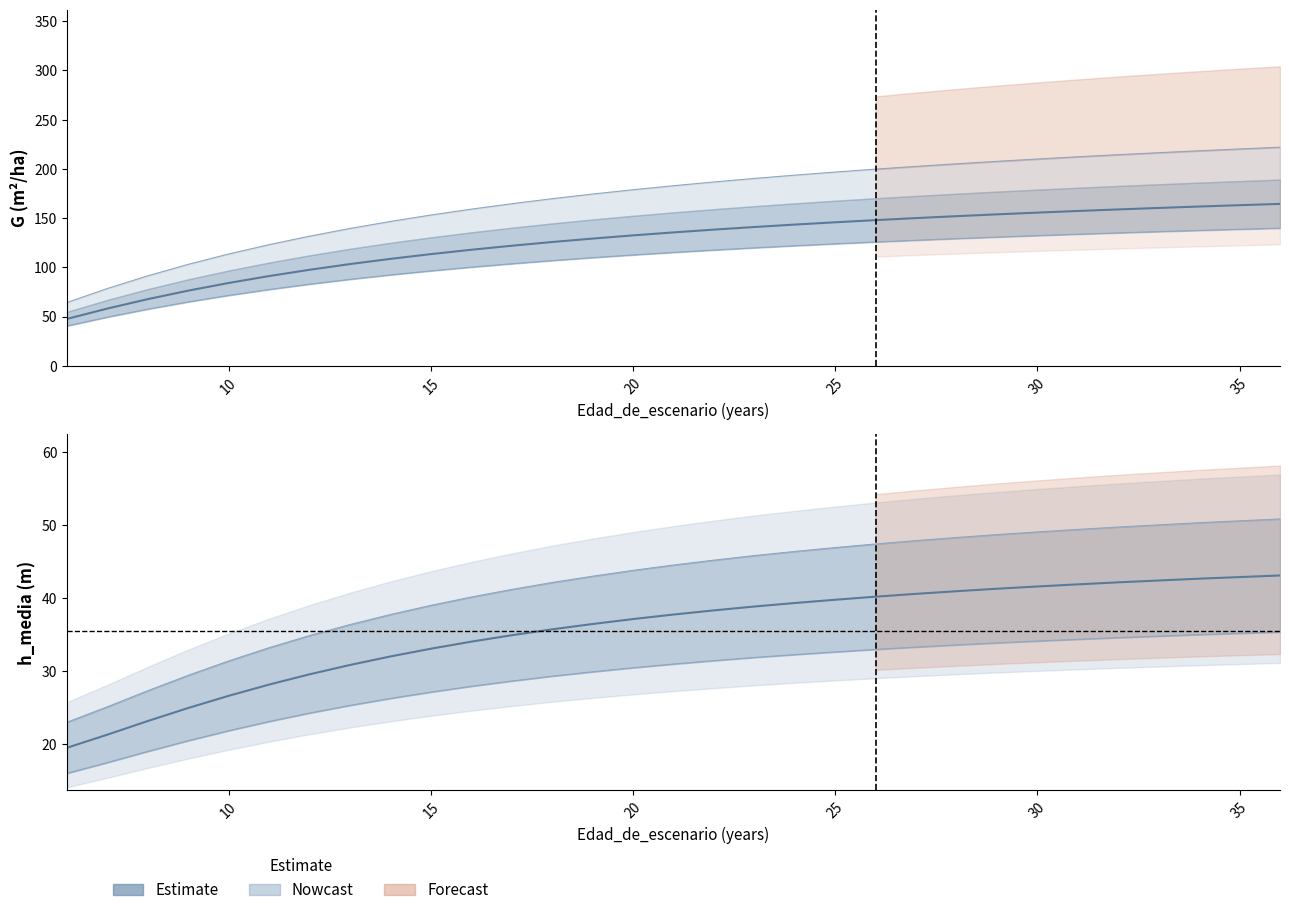

The G series shows 24.7 at 9. True or false?

False